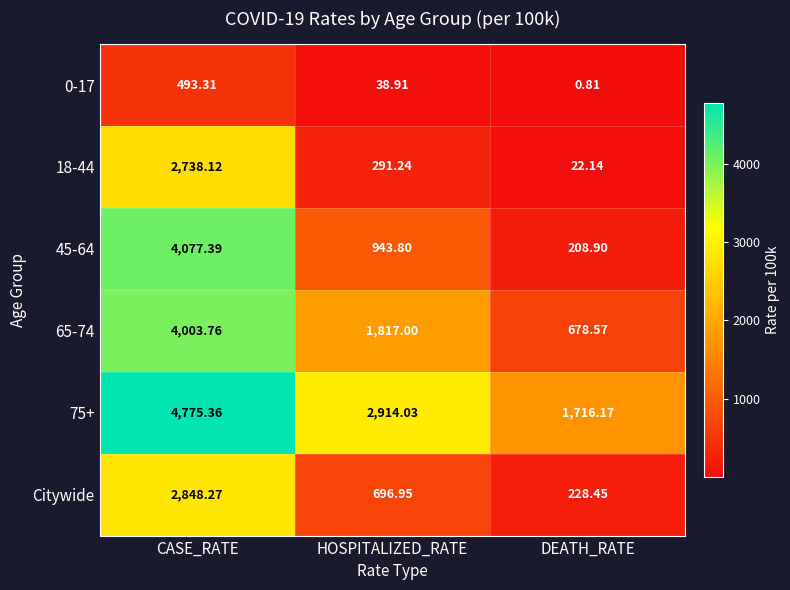

At which label does 65-74 first exceed 1817?

CASE_RATE